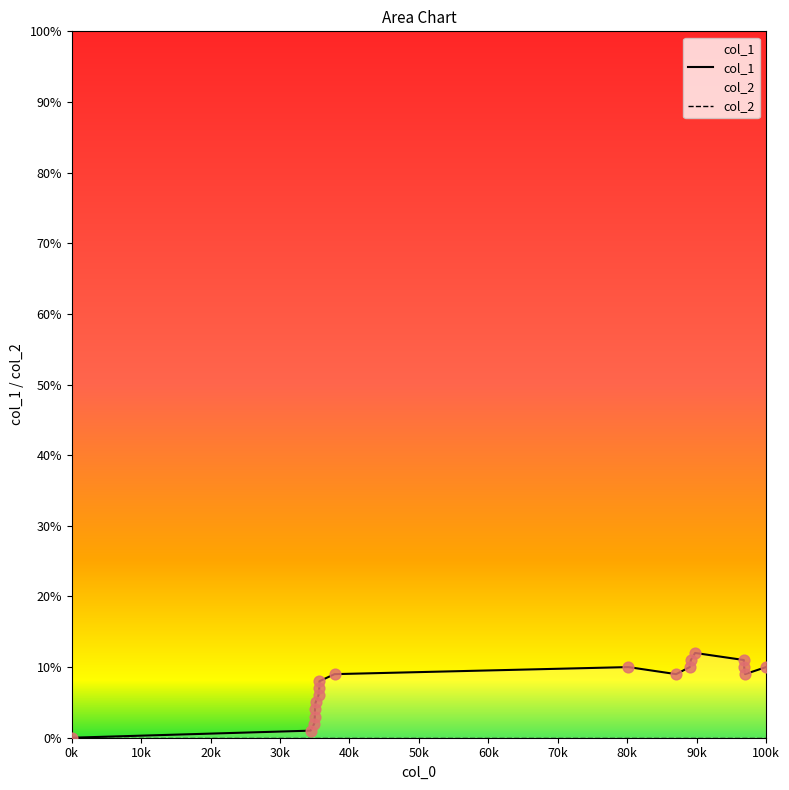

Which series has the largest total across all categories?

col_1